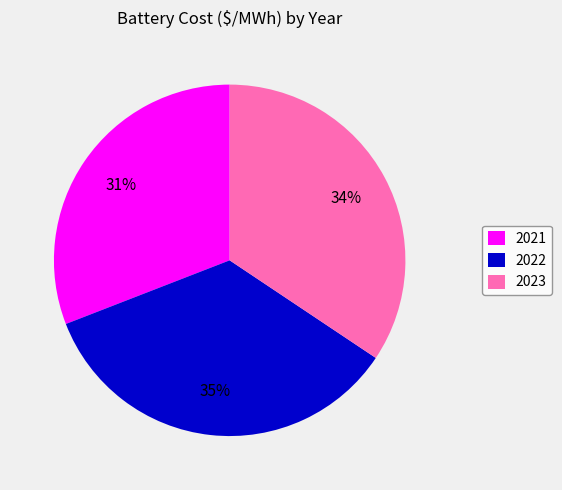

True or false: 2023 accounts for 43% of the total.

False